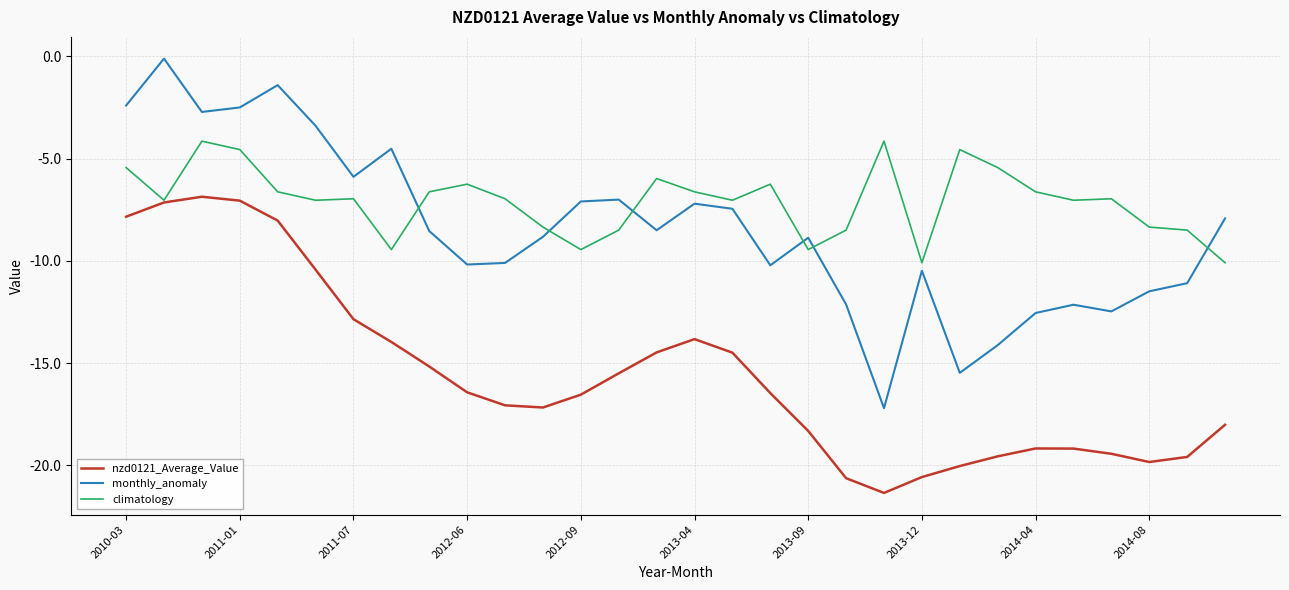

Which series has the largest total across all categories?

climatology